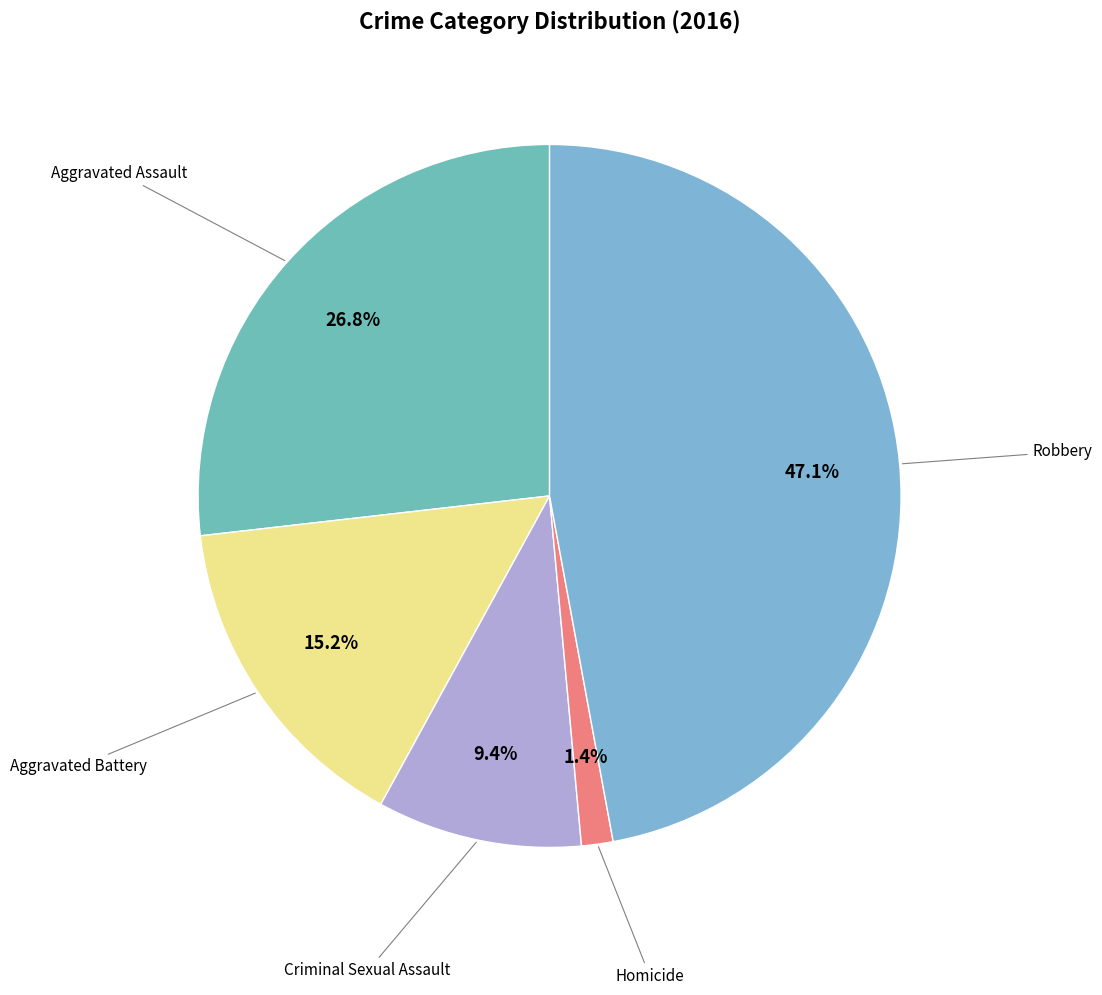

Is there any slice that represents more than half of the pie?

No